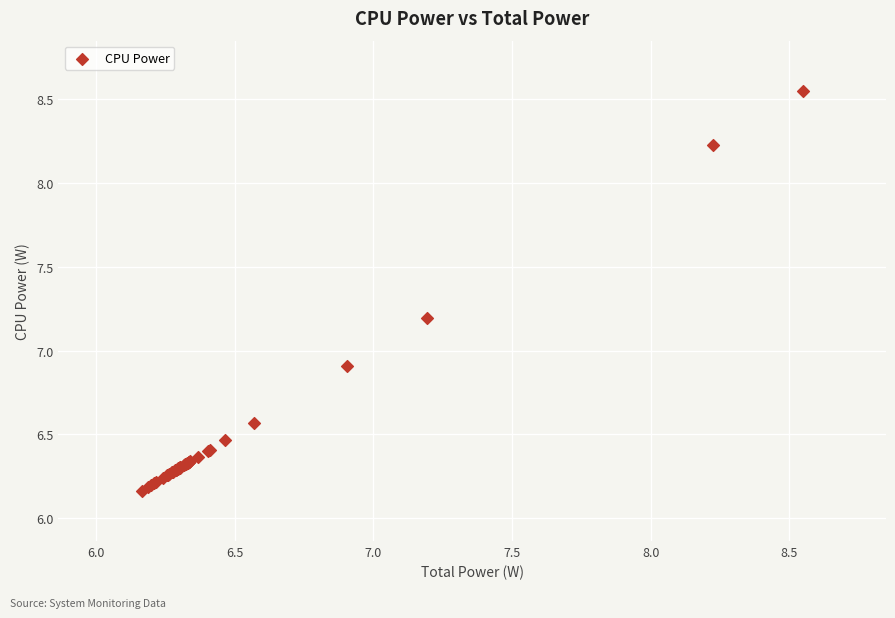

What Y value in the scatter plot is closest to 7?

6.9